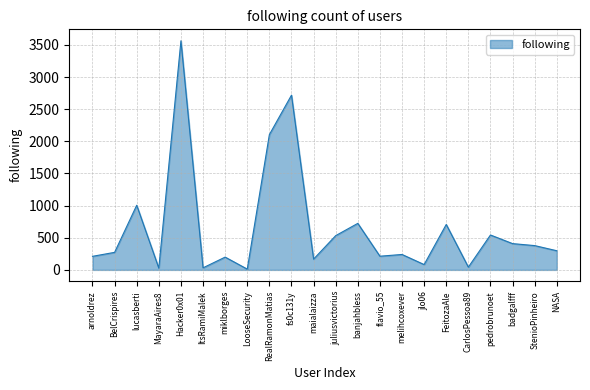

What is the difference between the maximum and minimum values?

3553